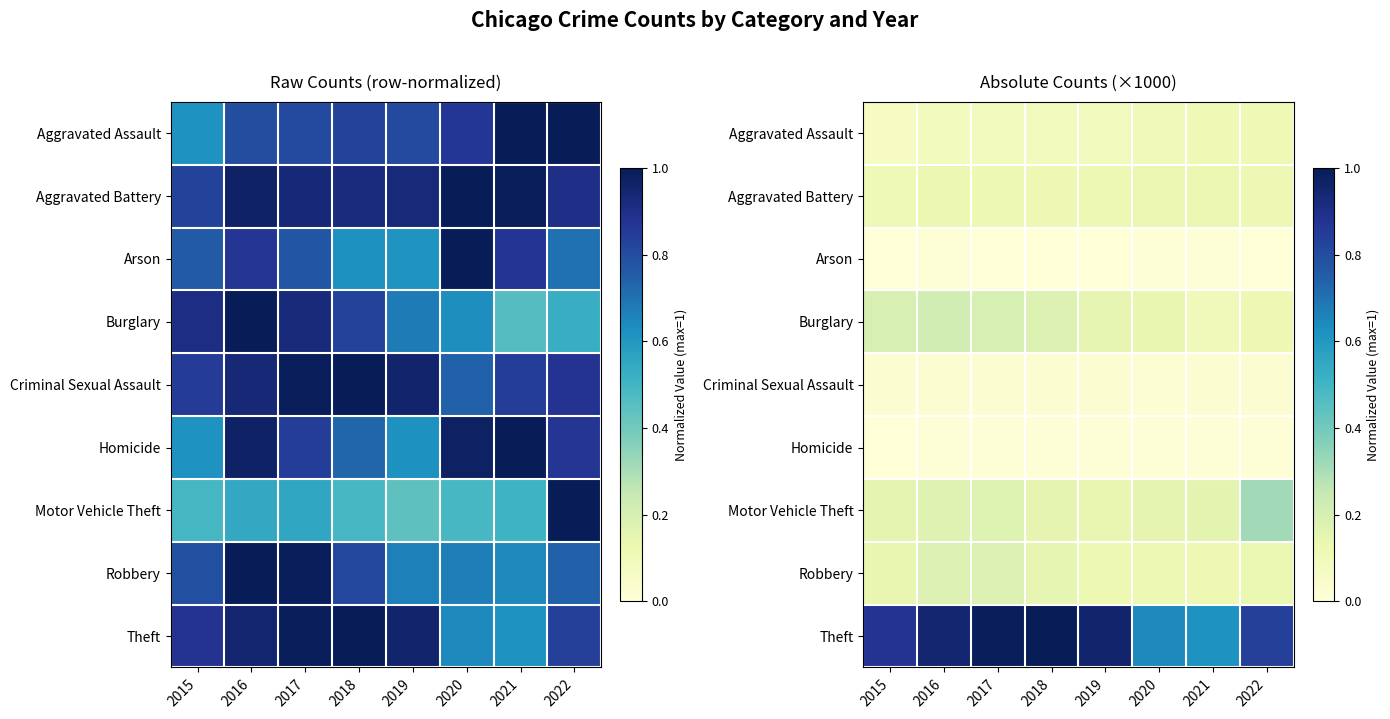

True or false: Motor Vehicle Theft has a value of 0.1 at 2016.

False